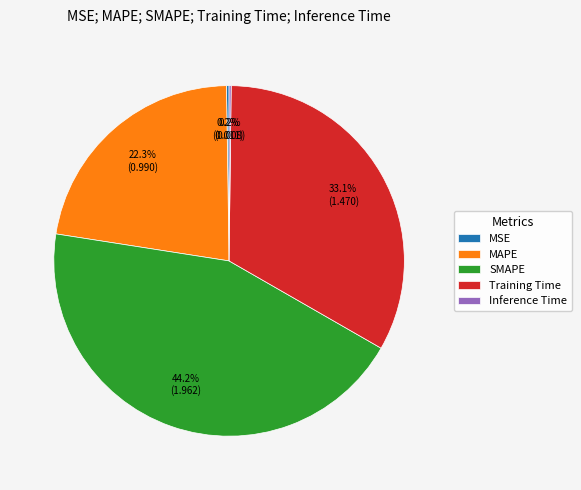

Which has a higher value, MAPE or SMAPE?

SMAPE